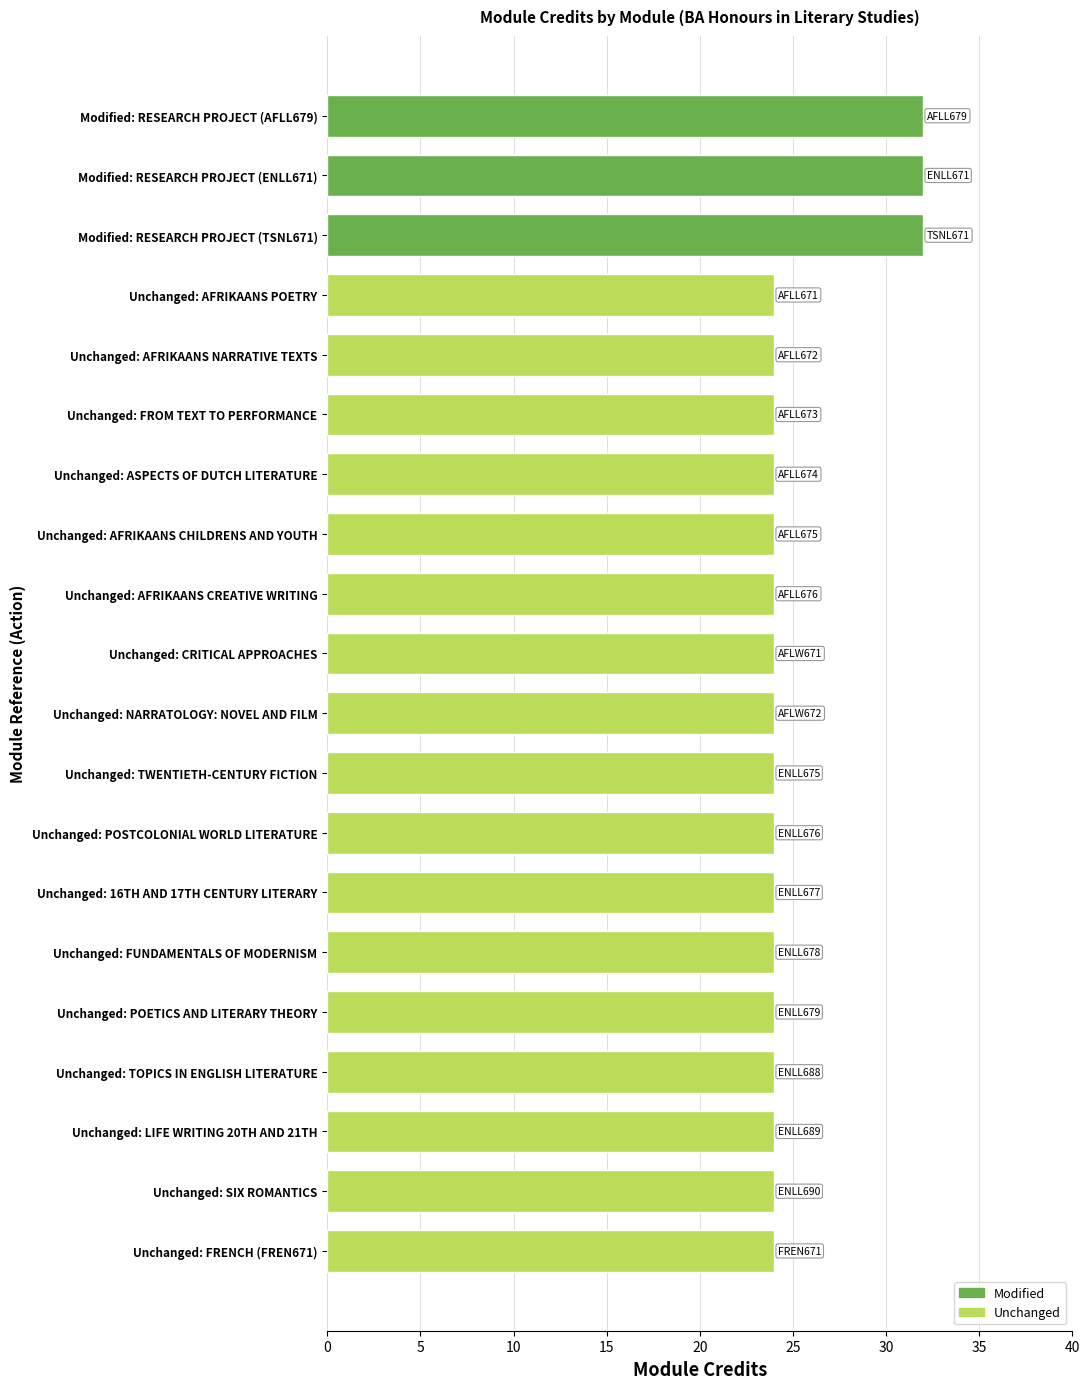

What is the difference between the maximum and minimum values?

8